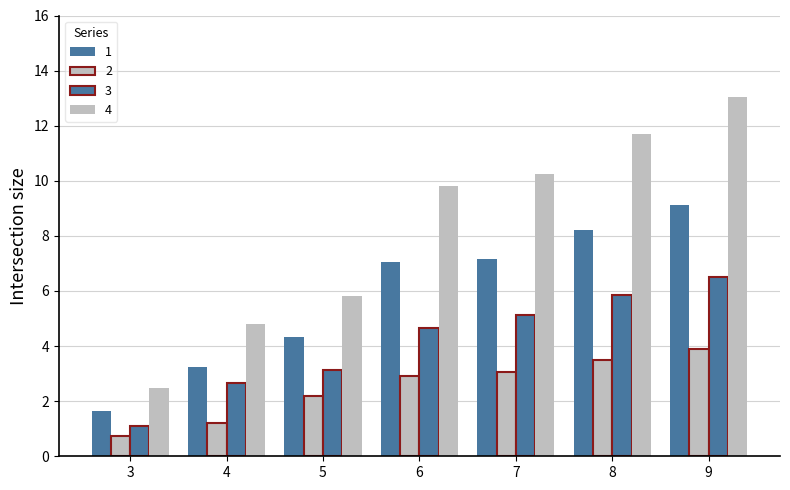

What is the difference between the maximum and minimum values in the 2 series?

3.2